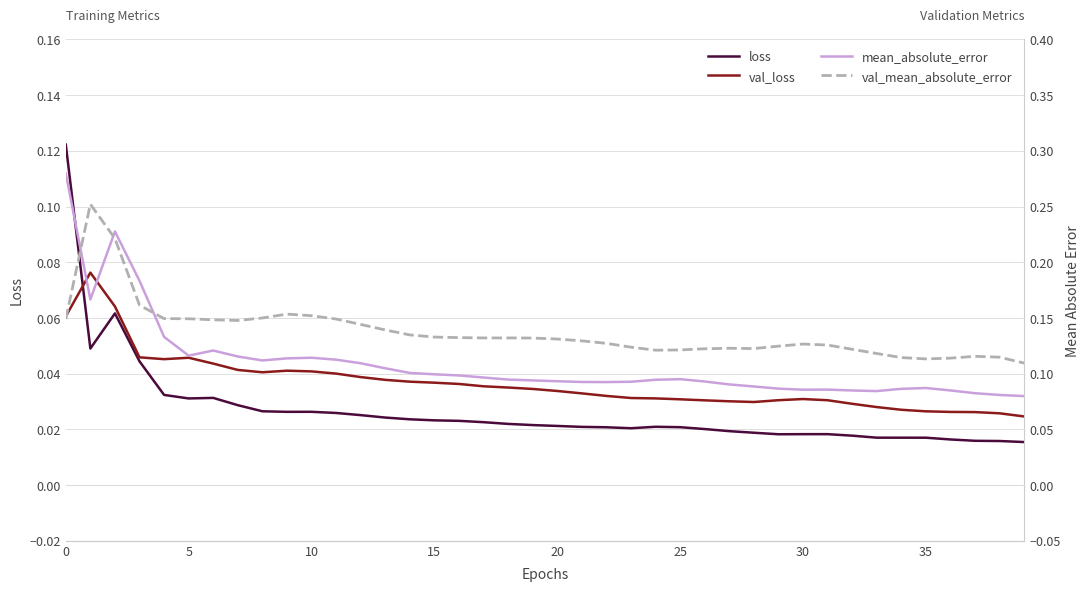

True or false: val_loss and mean_absolute_error cross at least once.

False